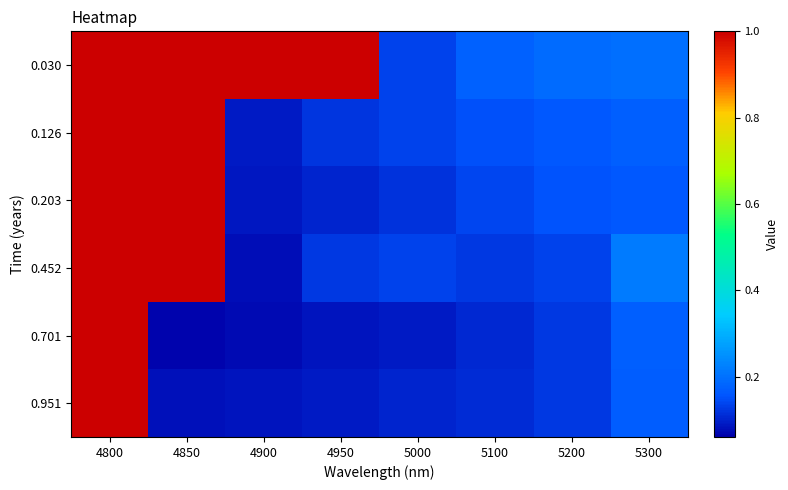

What is the minimum value shown in the chart?

0.1